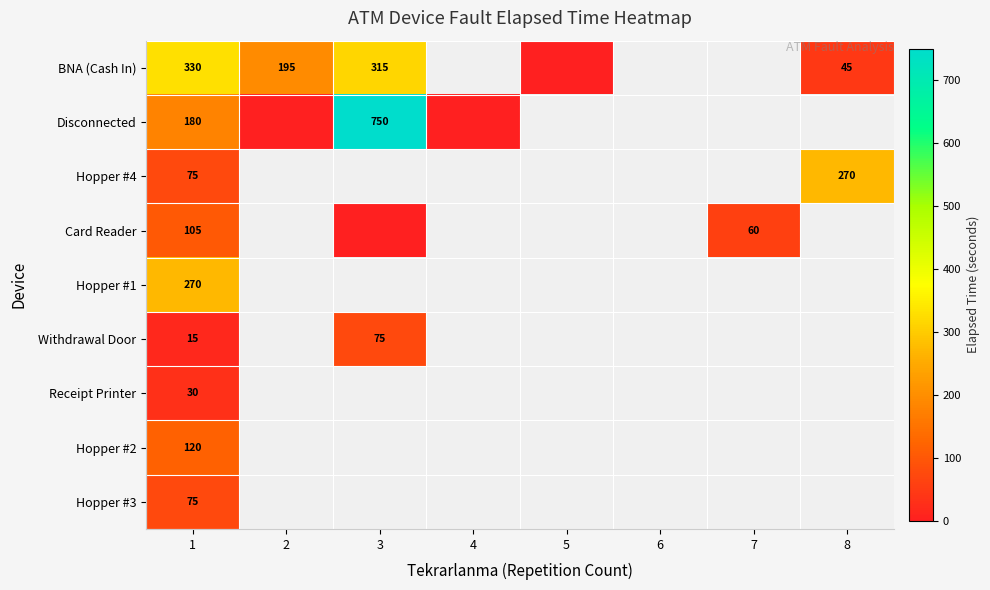

At which label is Withdrawal Door closest to 45?

1